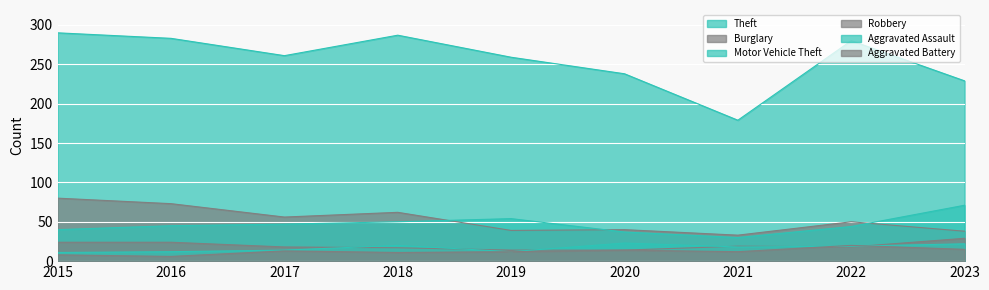

True or false: Aggravated Battery and Motor Vehicle Theft cross at least once.

False